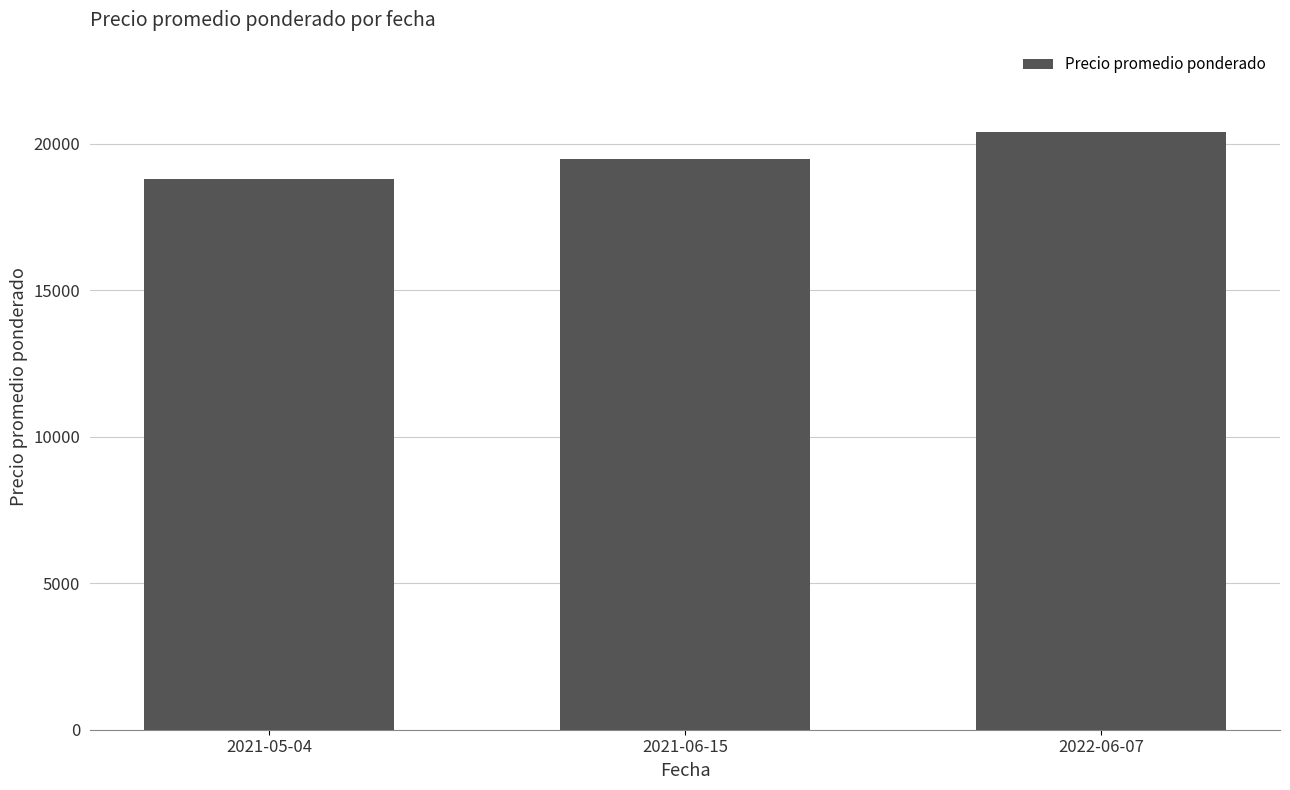

What is the difference between the values at 2021-05-04 and 2022-06-07?

1600